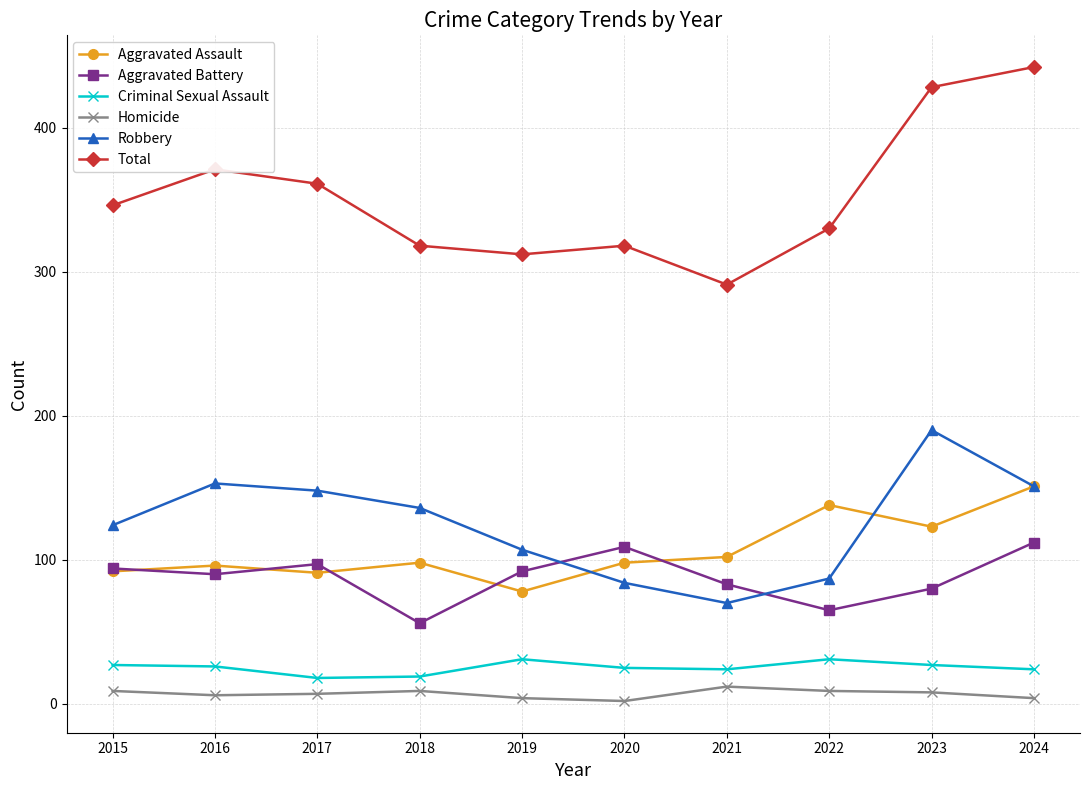

At which category does the chart reach its peak across all series?

2024